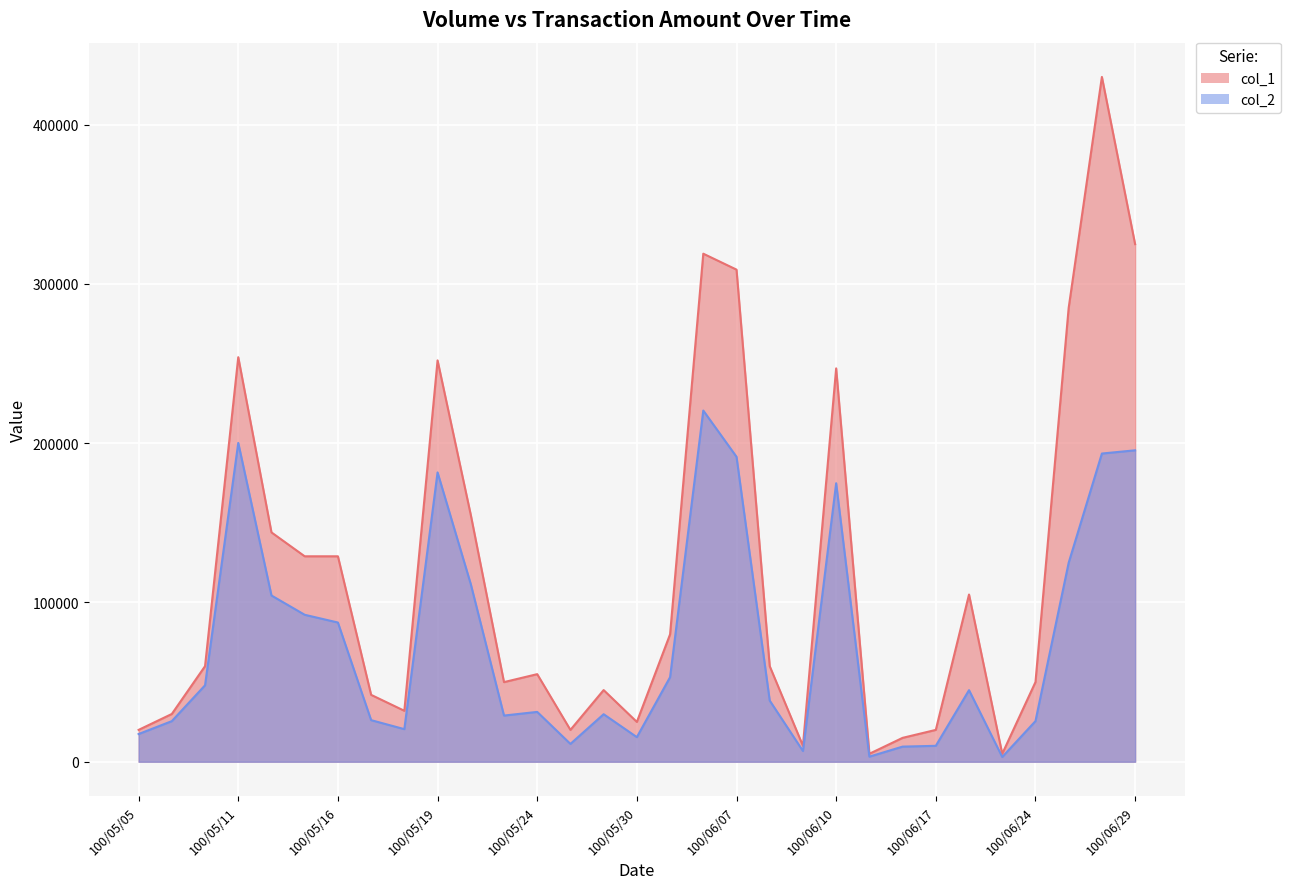

Where is col_2 nearest to the value 111755?

100/05/20